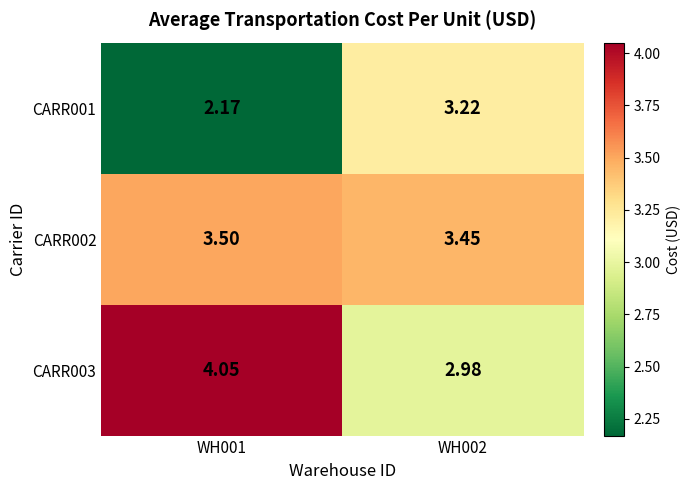

How many data points does each series have?

2